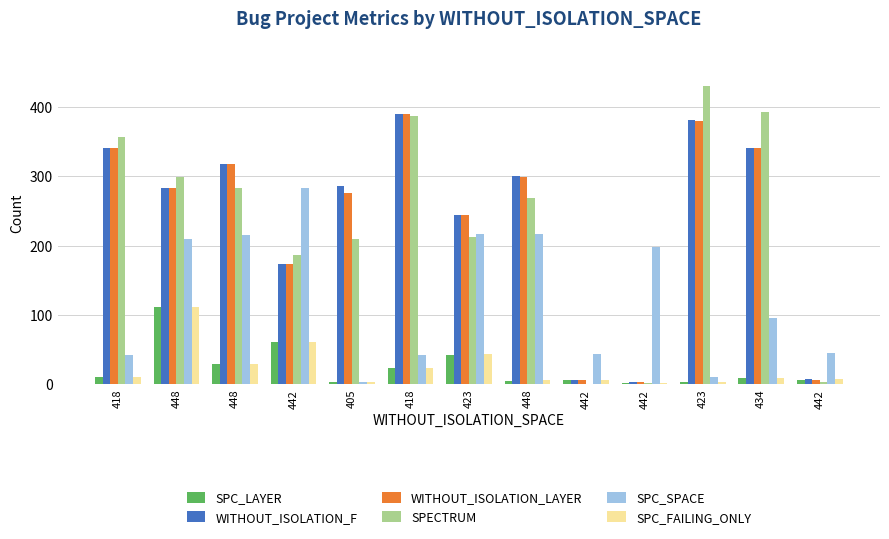

What is the value of the SPC_FAILING_ONLY bar at the 4th from the left?

61